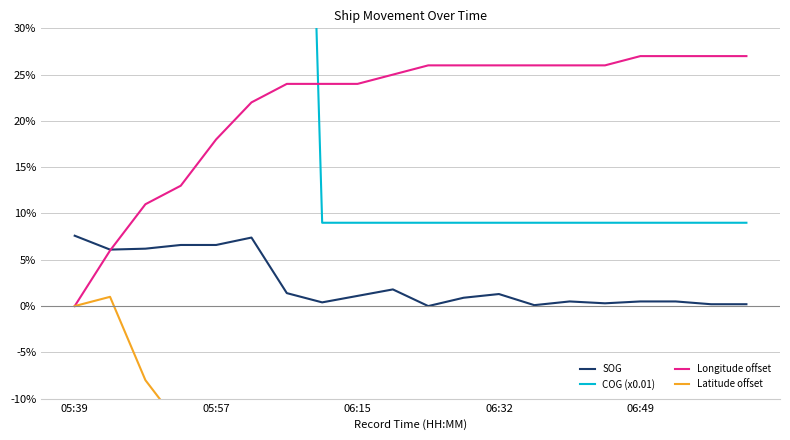

At which label is SOG closest to 0?

10